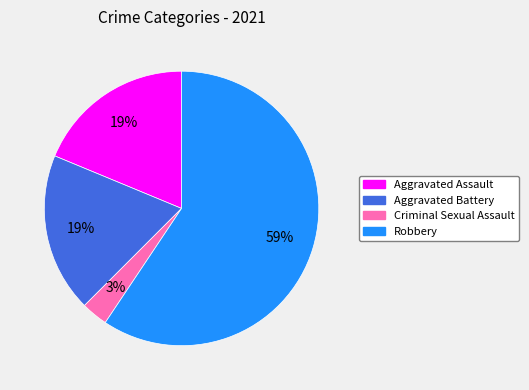

To the nearest percent, what is the difference between the largest and smallest slice percentages?

56%